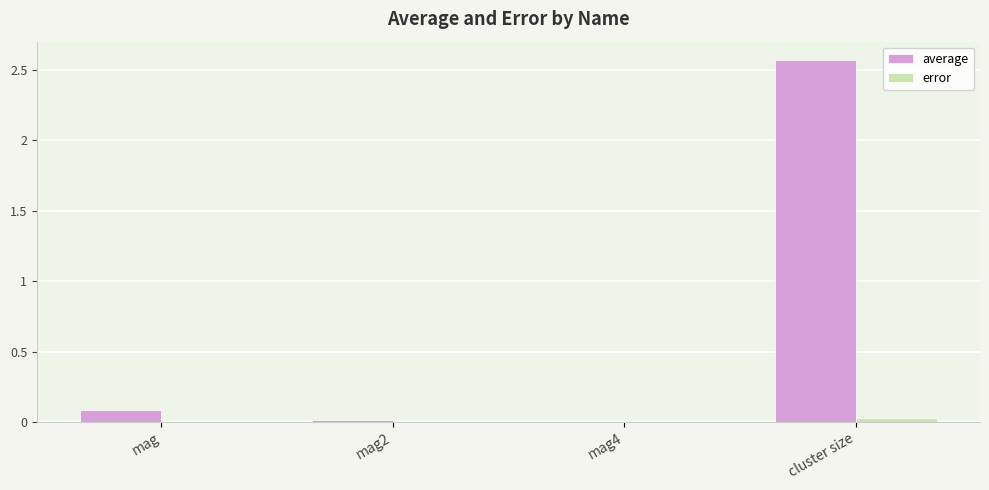

True or false: error has a value of 0.0 at mag.

True